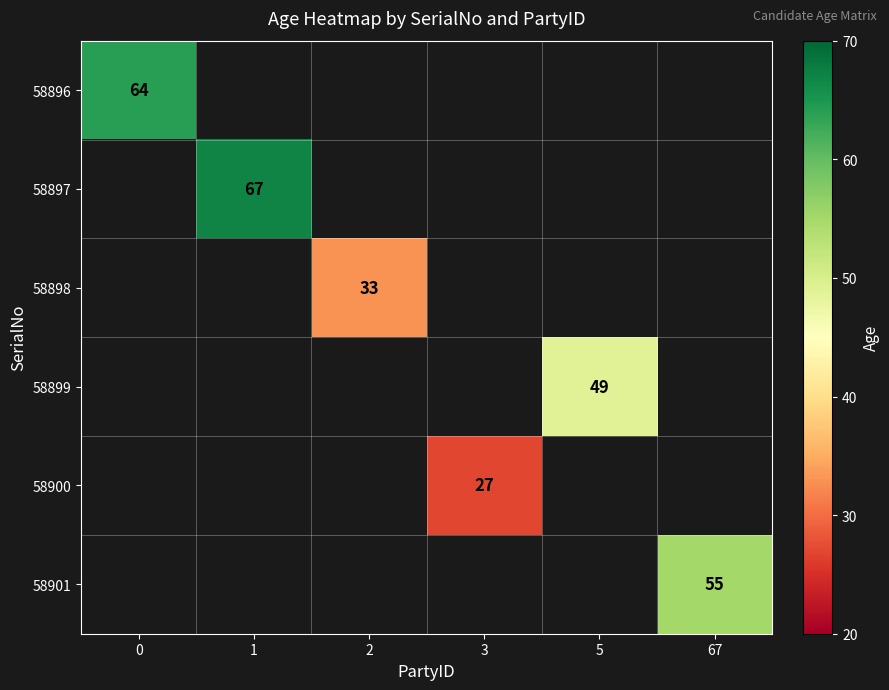

The 58900 series shows 44 at 3. True or false?

False